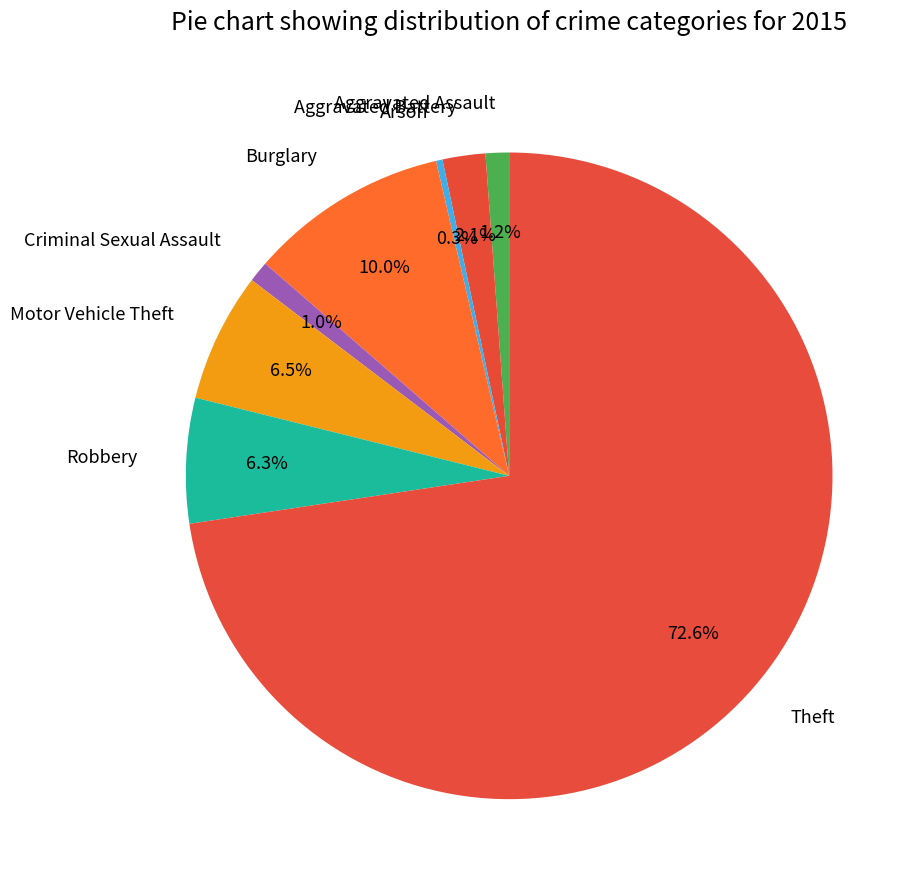

How many segments does this pie chart have?

8